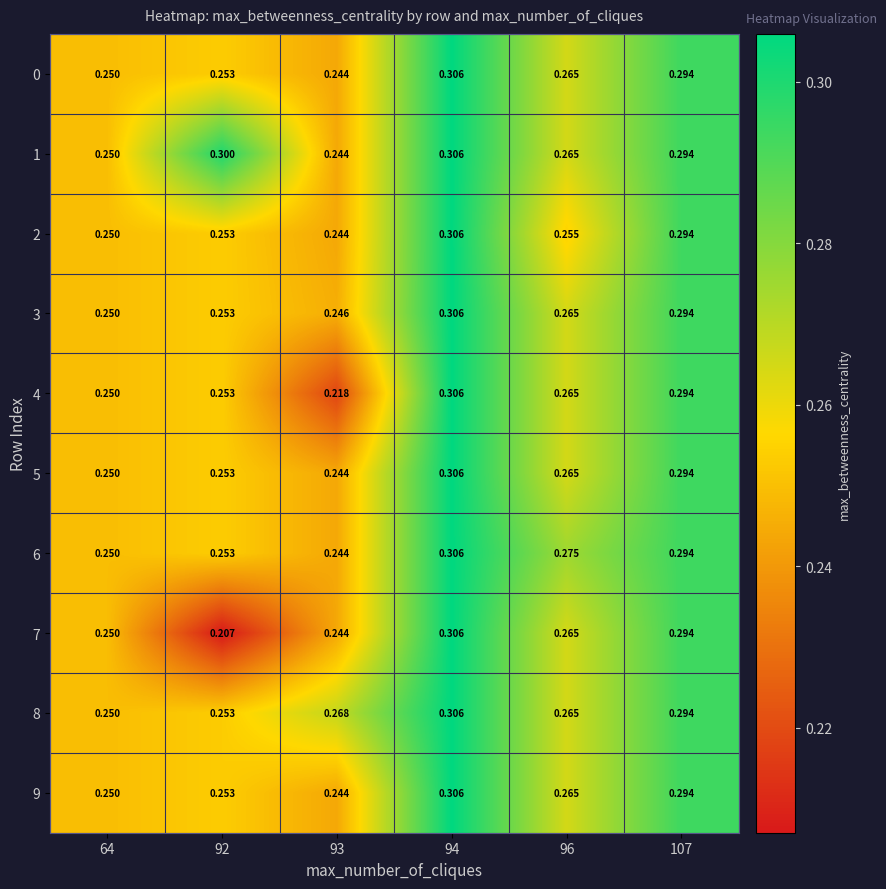

Is the value of 8 at 64 greater than the value of 5 at 94?

No